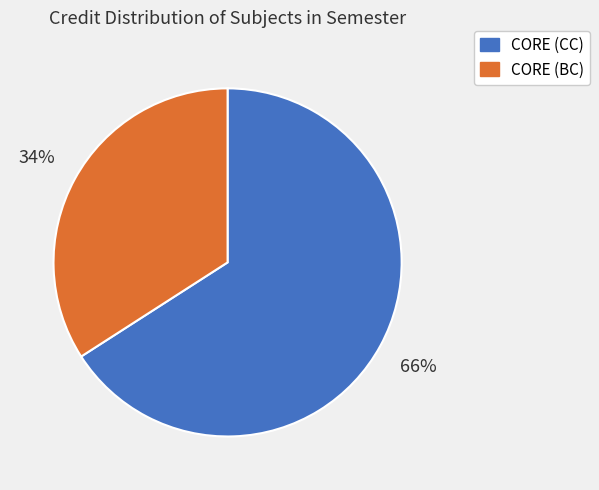

Is the sum of CORE (BC) and CORE (CC) greater than half?

Yes